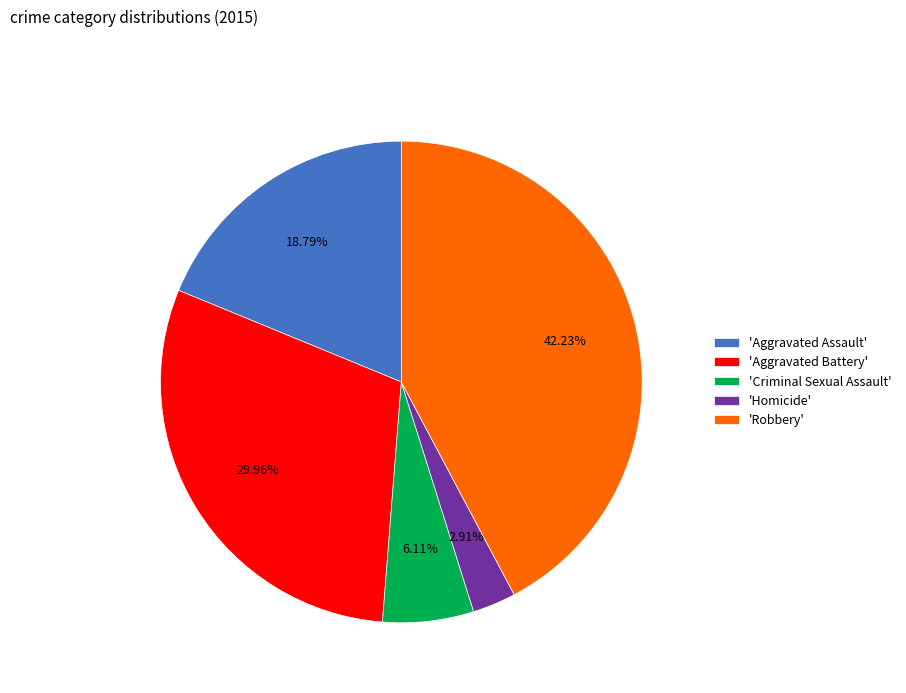

What is the smallest slice in the pie chart?

'Homicide'